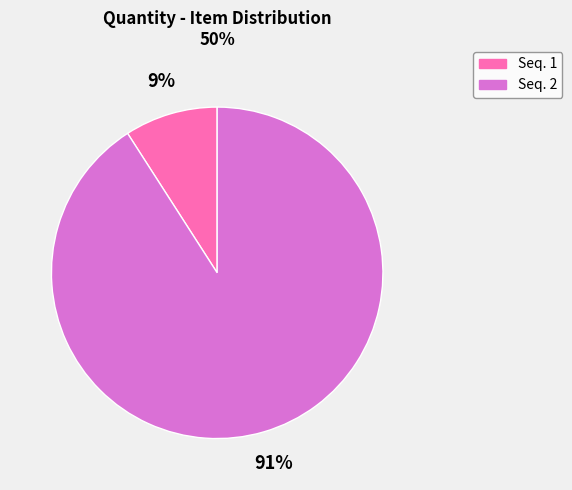

To the nearest percent, what is the difference between the largest and smallest slice percentages?

82%